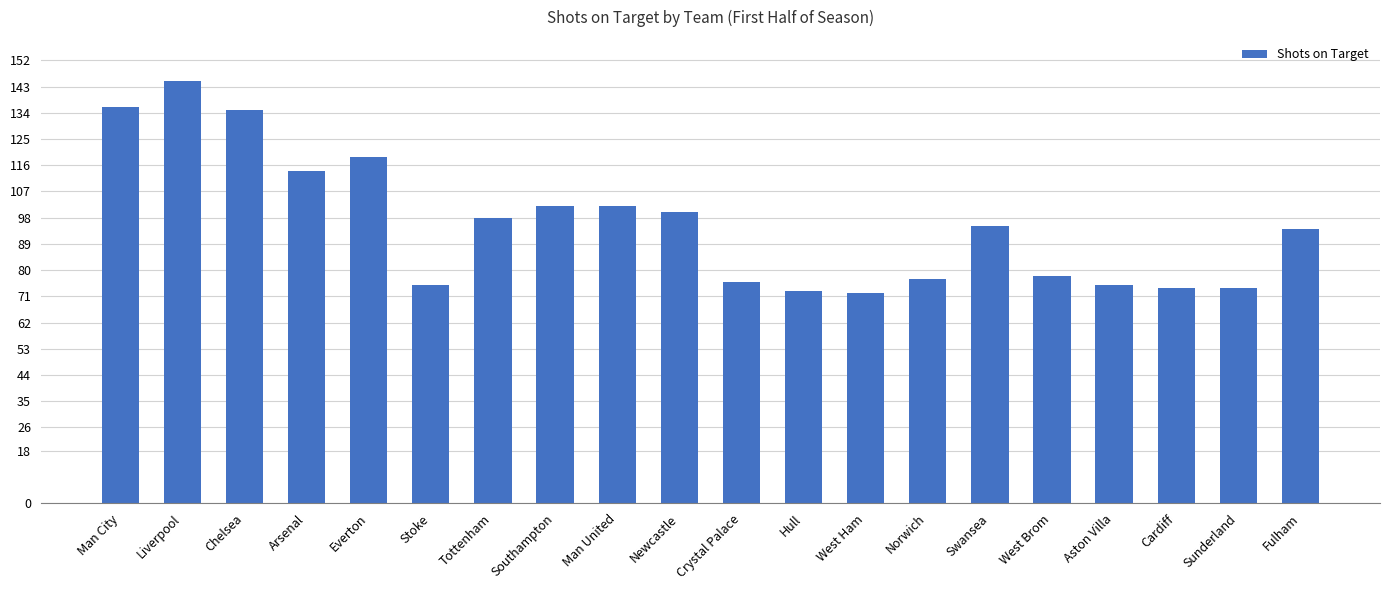

What position from the left is West Ham?

13